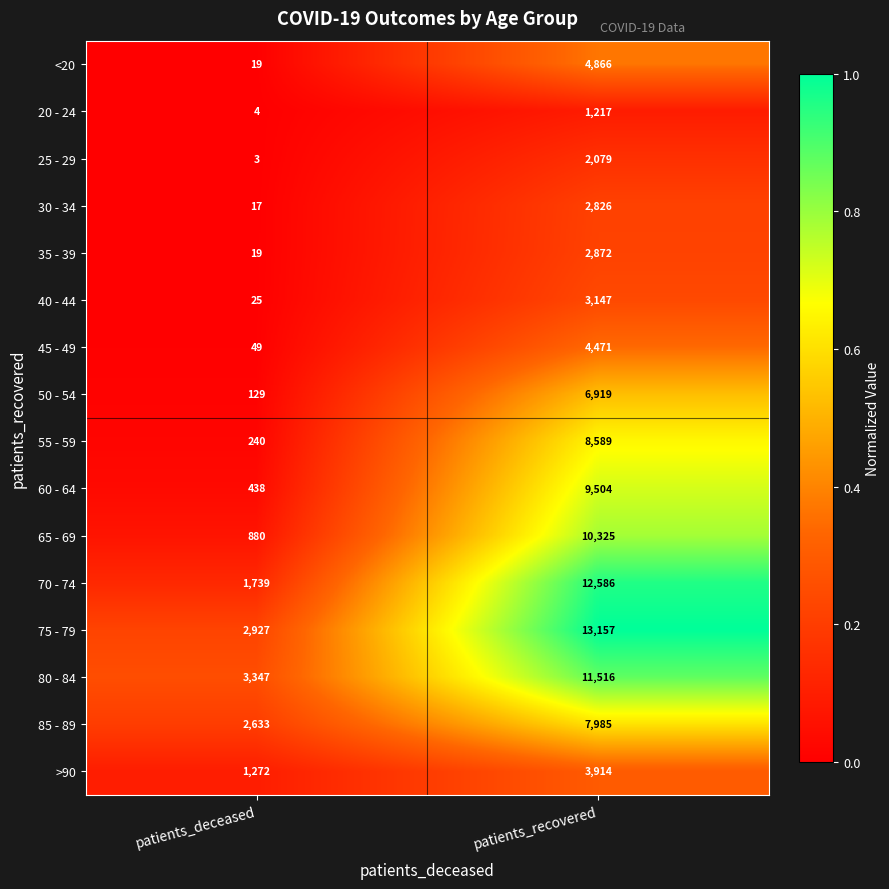

Between patients_deceased and patients_recovered, which series saw the biggest shift?

70 - 74